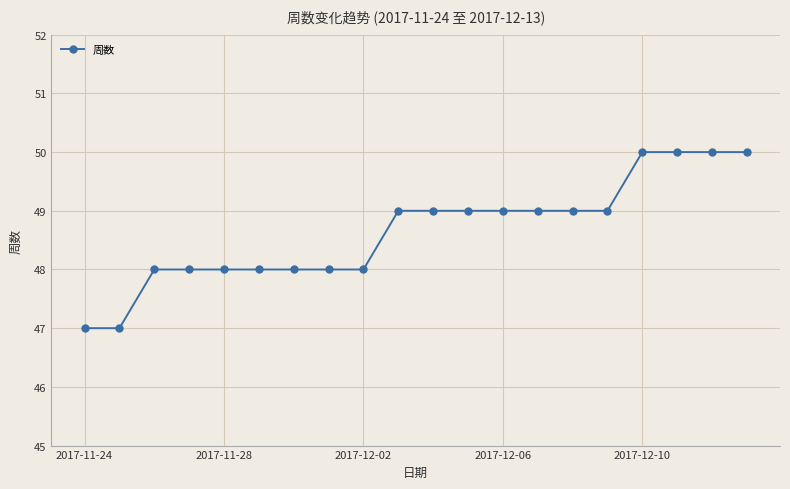

What is the value of the 20th point from the left?

50